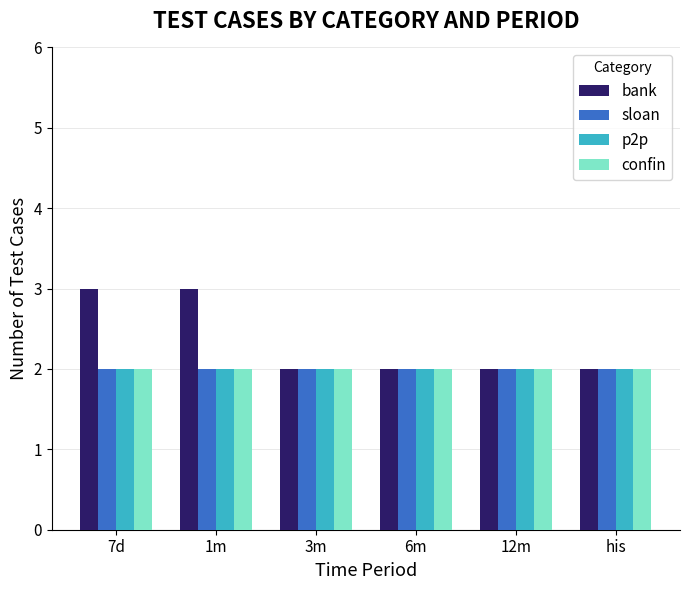

Which series has the largest total across all categories?

bank